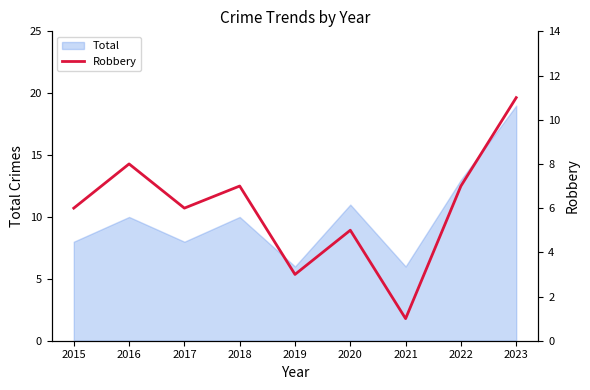

What is the difference between the second highest and second lowest values?

5